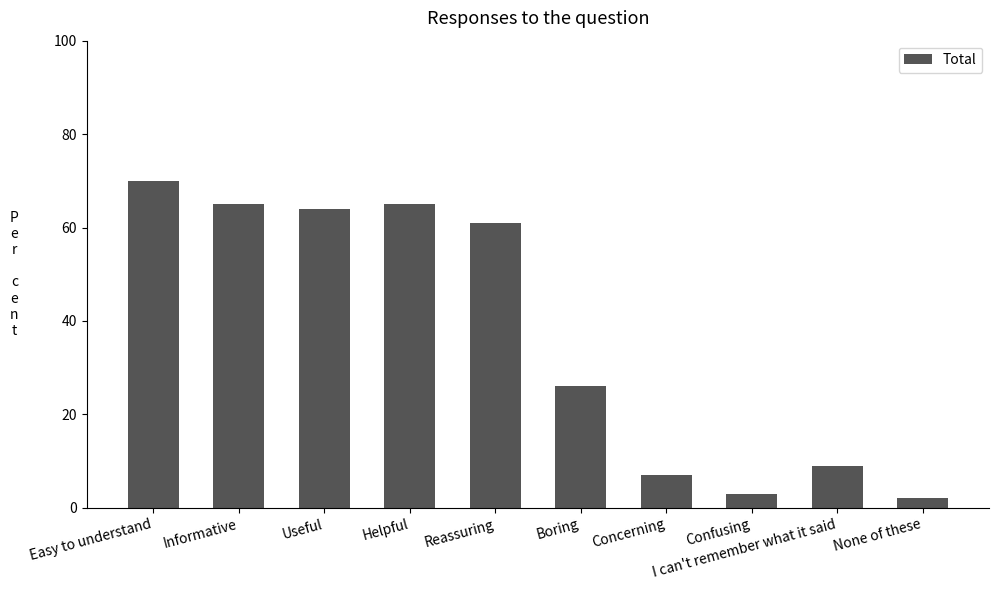

What position from the left is Confusing?

8